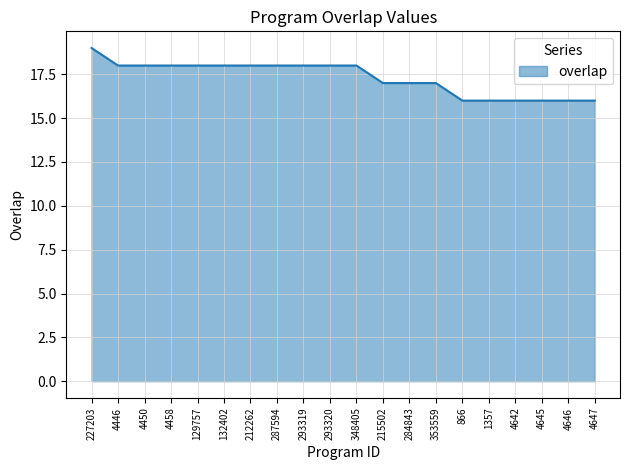

Does the chart have visible grid lines?

Yes